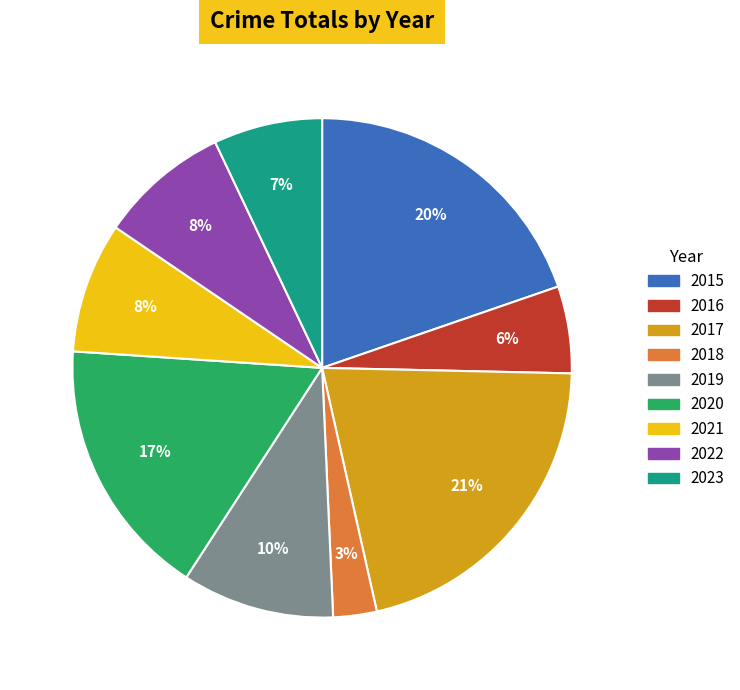

Does 2019 represent more than half of the total?

No